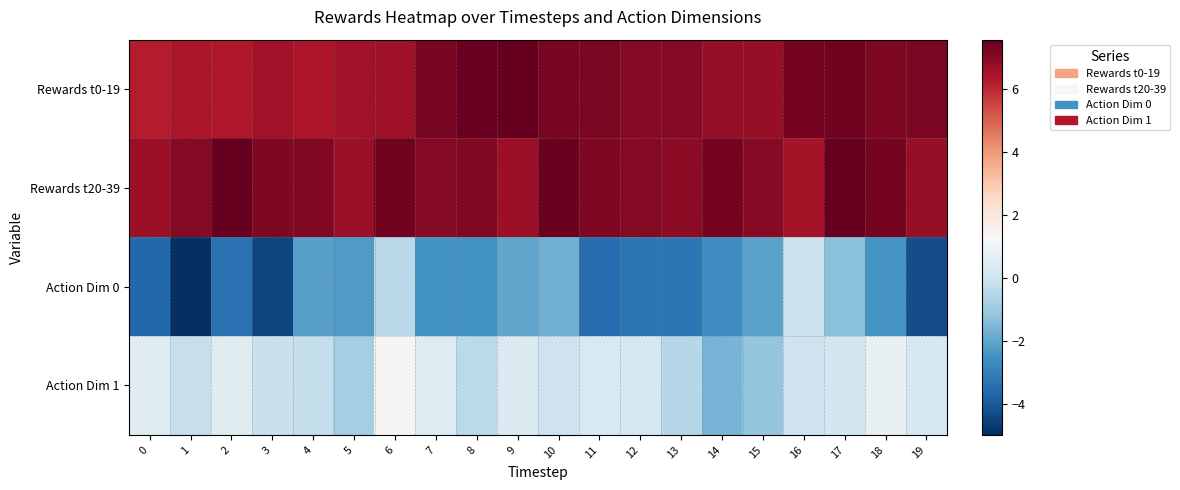

Reading left to right, what are all the values shown in this chart?

row_0: 6.2	6.4	6.3	6.5	6.4	6.6	6.6	7.2	7.5	7.5	7.3	7.2	7.0	7.0	6.7	6.7	7.3	7.3	7.2	7.2
row_1: 6.6	7.1	7.5	7.2	7.1	6.6	7.3	7.0	7.1	6.7	7.5	7.1	7.1	6.9	7.3	7.0	6.5	7.6	7.3	6.7
row_2: -3.7	-5.0	-3.4	-4.5	-2.1	-2.3	-0.4	-2.5	-2.5	-2.0	-1.7	-3.5	-3.3	-3.3	-2.6	-2.1	-0.1	-1.3	-2.4	-4.3
row_3: 0.5	-0.2	0.5	-0.1	-0.2	-0.8	1.4	0.5	-0.4	0.4	0.0	0.3	0.2	-0.5	-1.6	-1.1	0.0	0.2	0.8	0.3